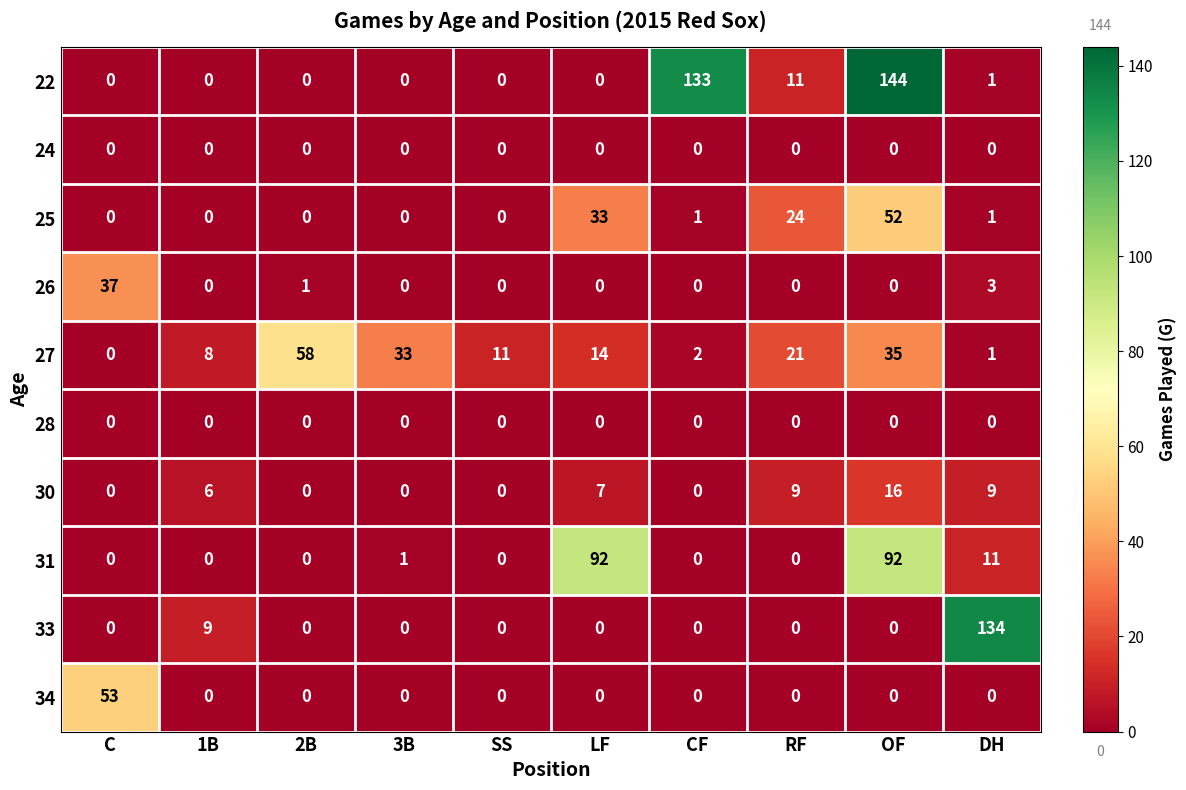

Is it true that 22 equals 73 at LF?

False